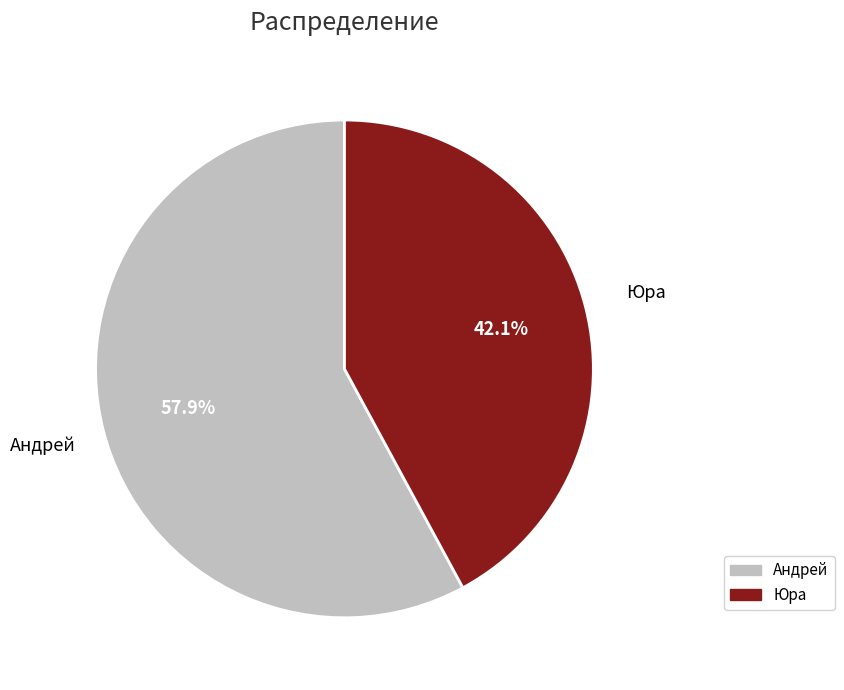

How many slices are in this pie chart?

2